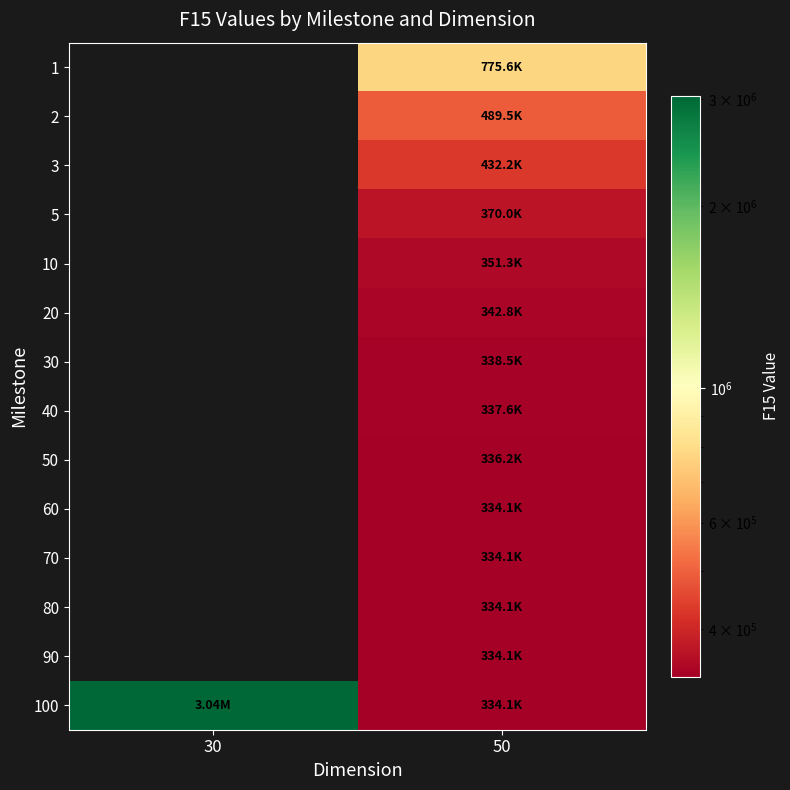

What is the total value across all series at 50?

5444016.1